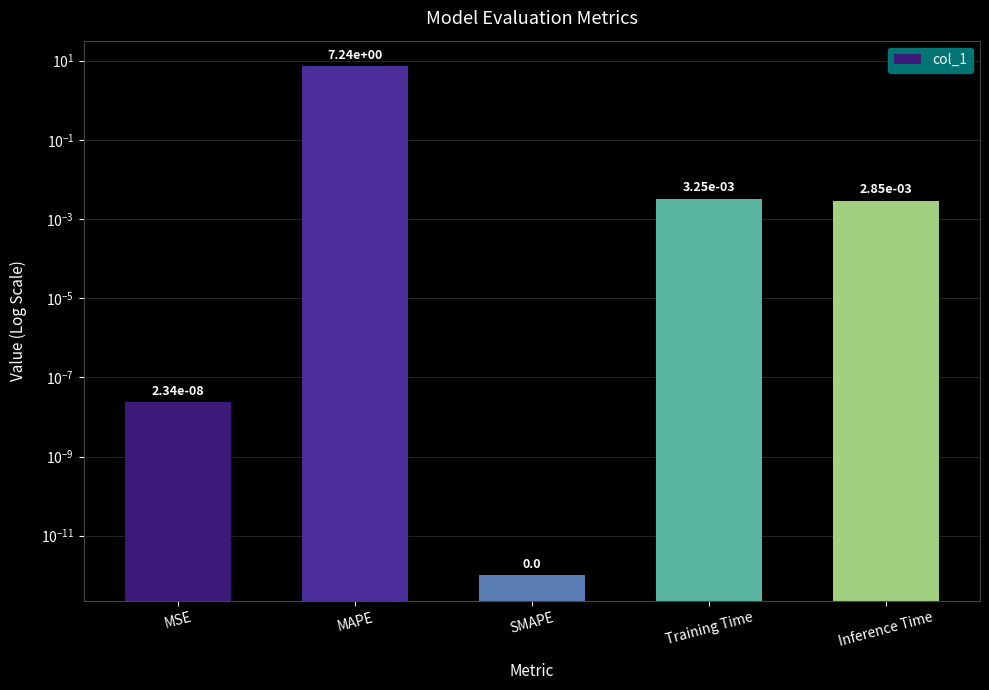

The chart shows a value of 0.0 at Training Time. True or false?

True